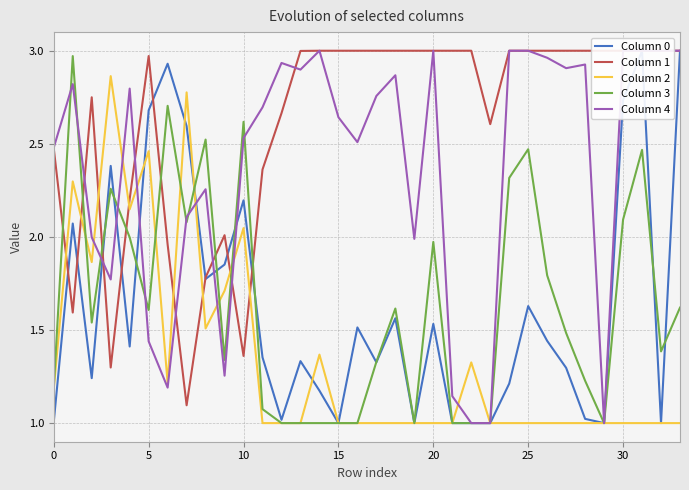

What is the minimum value shown in the chart?

1.0